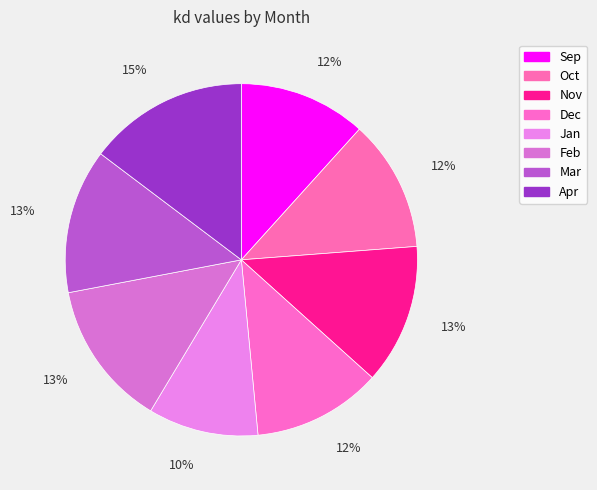

Is the sum of Jan and Oct greater than half?

No